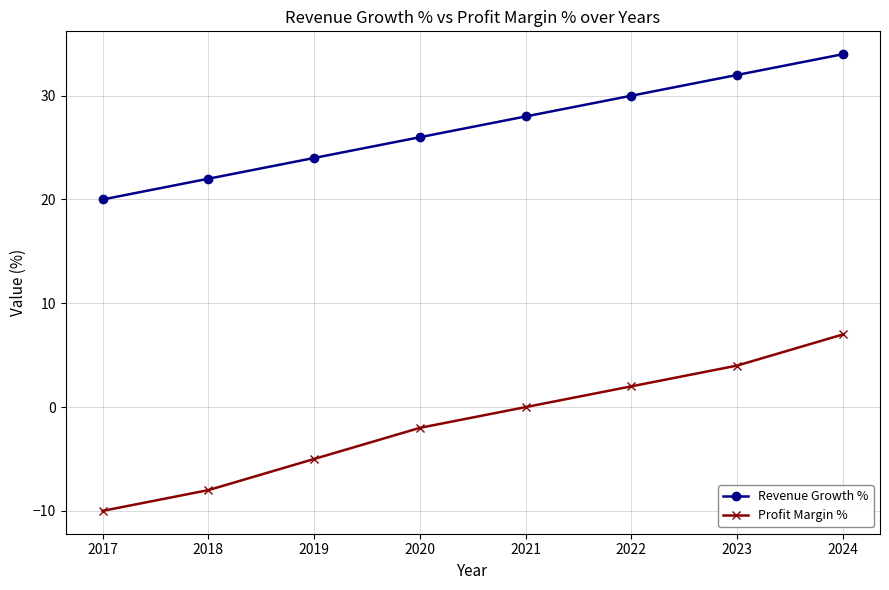

True or false: Revenue Growth % and Profit Margin % cross at least once.

False